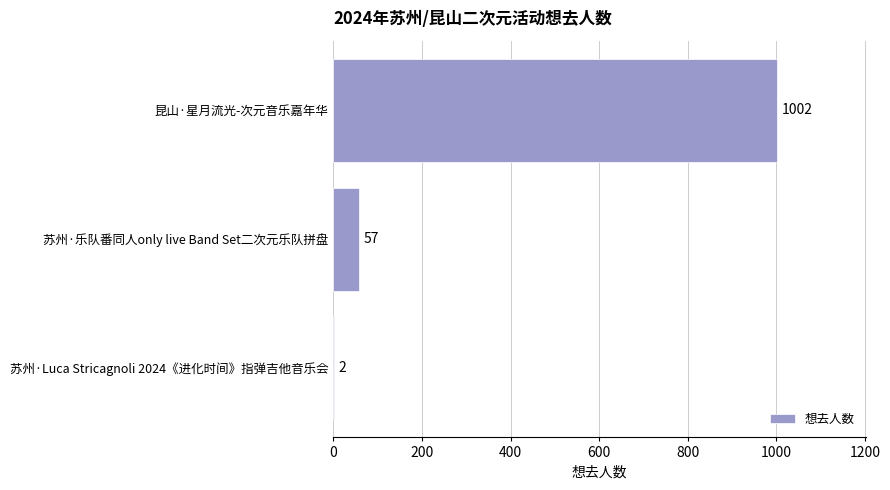

True or false: the data shows 1002 at 昆山·星月流光-次元音乐嘉年华.

True